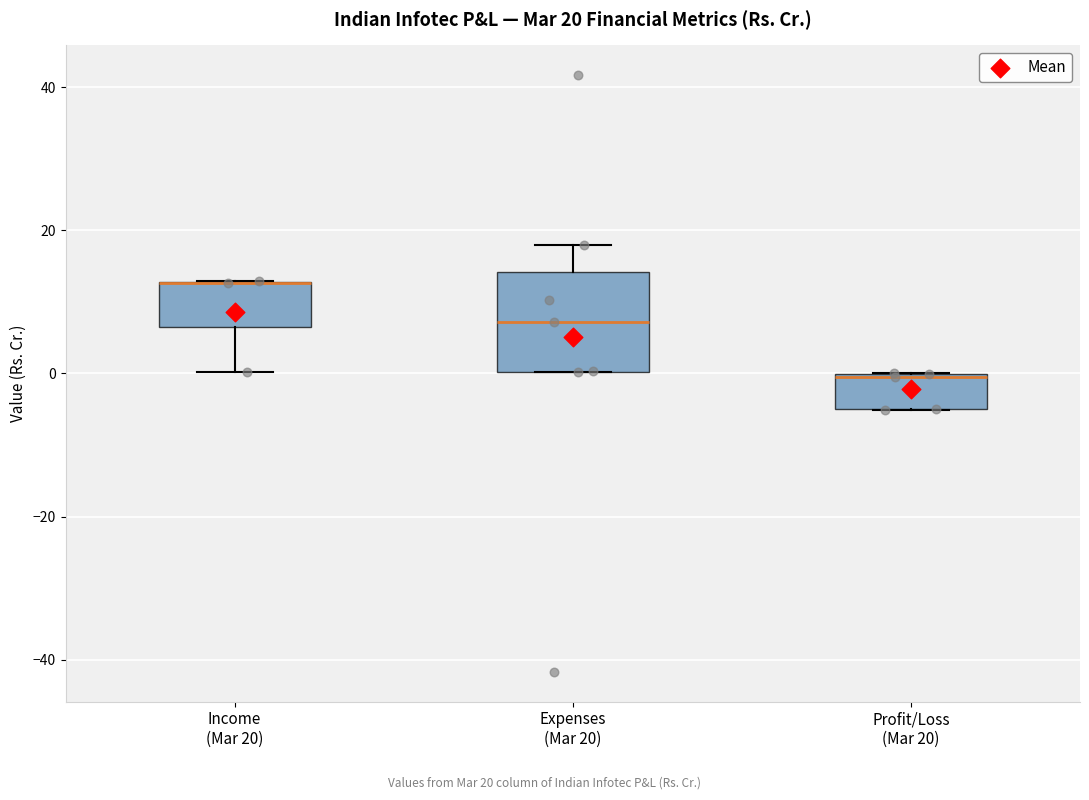

Comparing the boxes themselves (not the whiskers), which one is the tallest?

Expenses (Mar 20)